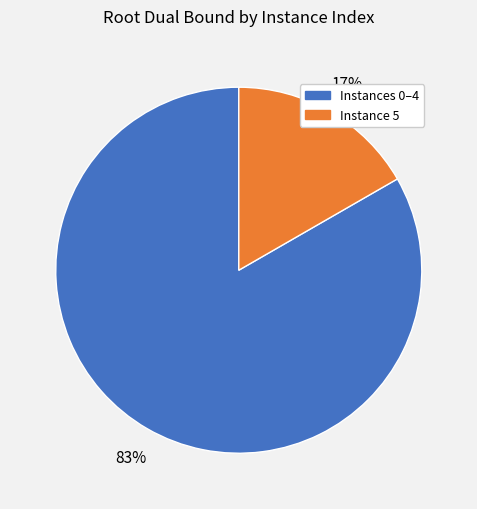

Is there a majority slice in this chart?

Yes